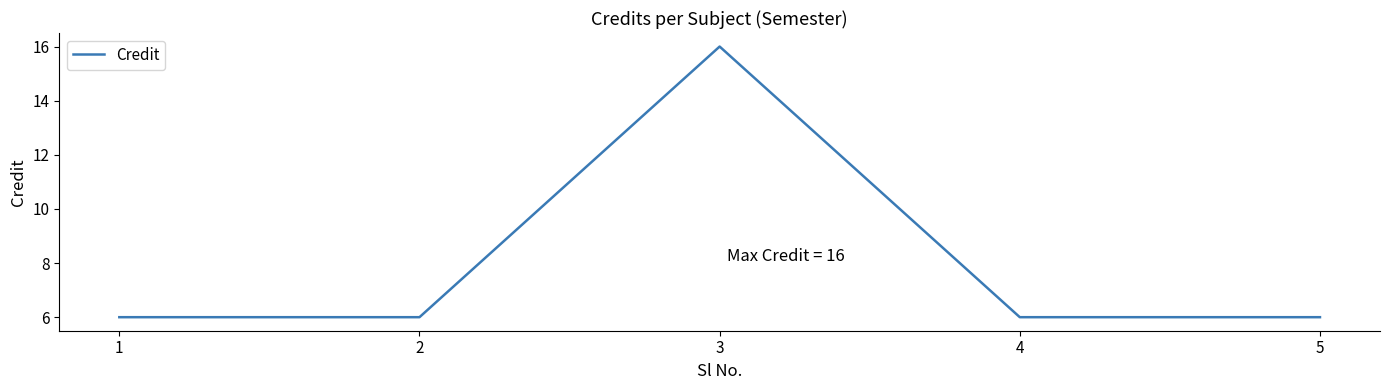

Is it true that the value at 4 is 6?

True